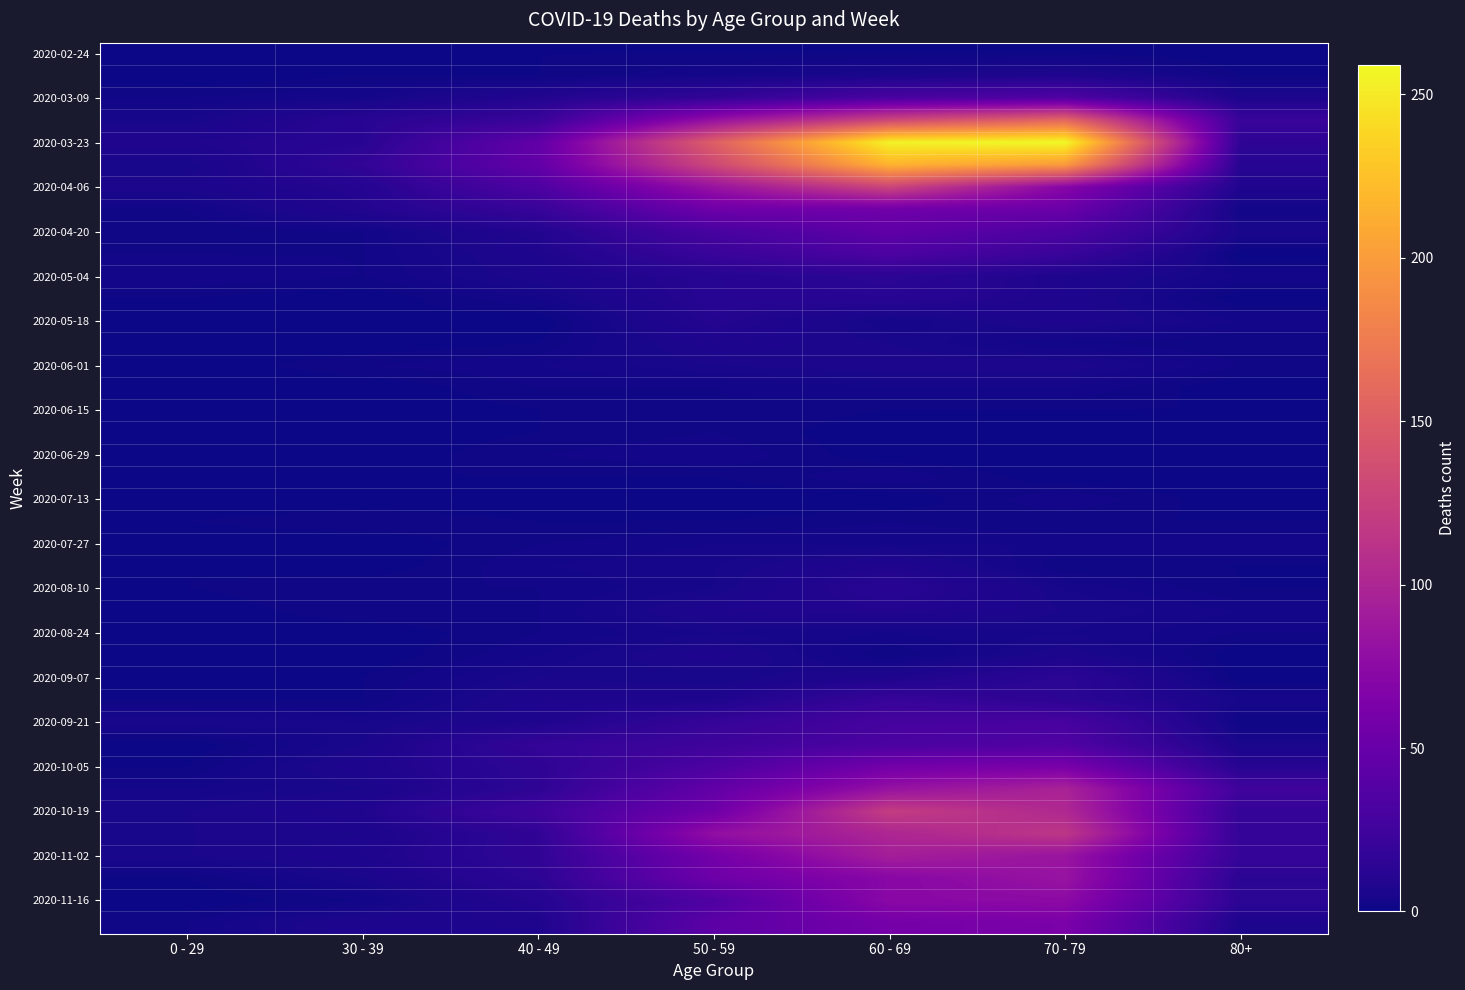

Which category has the lowest value across all series?

0 - 29